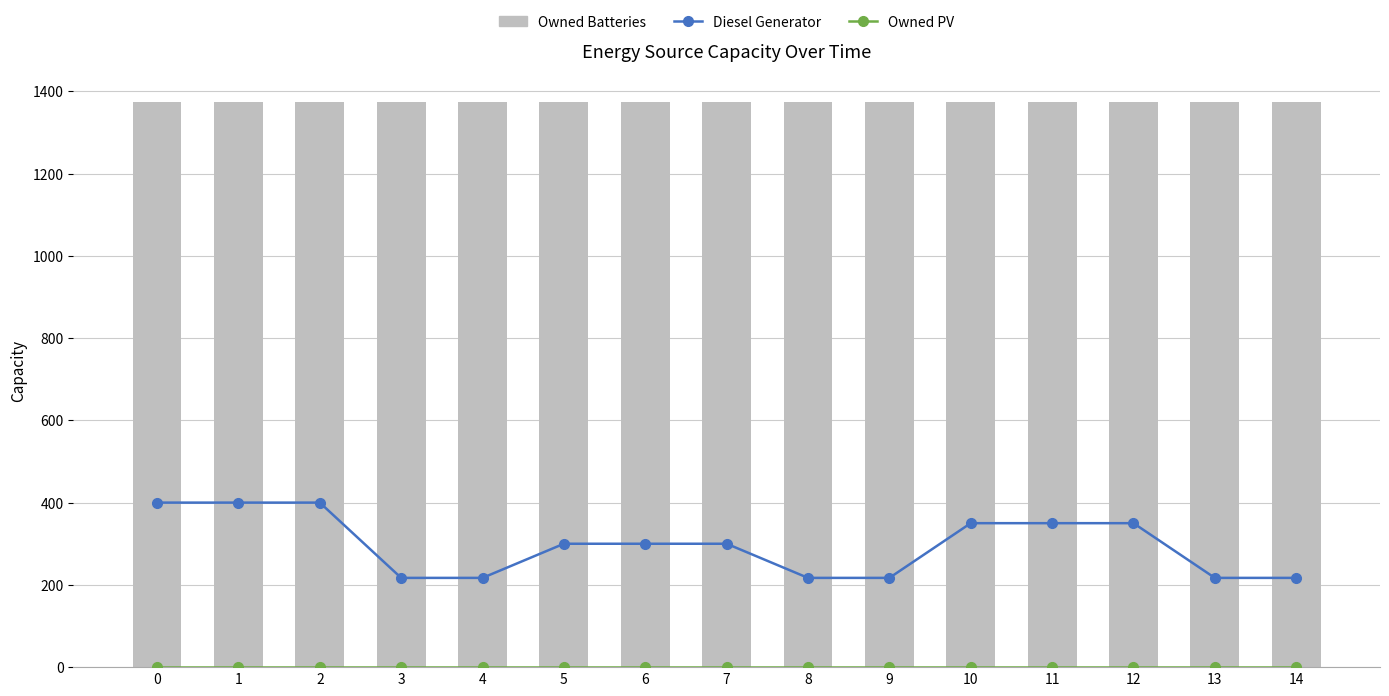

Is it true that Diesel Generator equals 511 at 5?

False